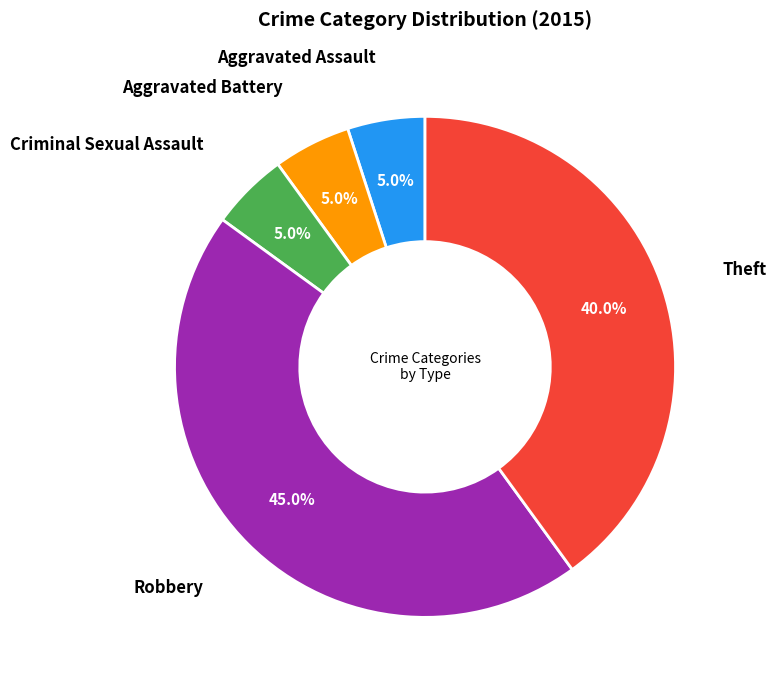

Does any single category account for the majority?

No